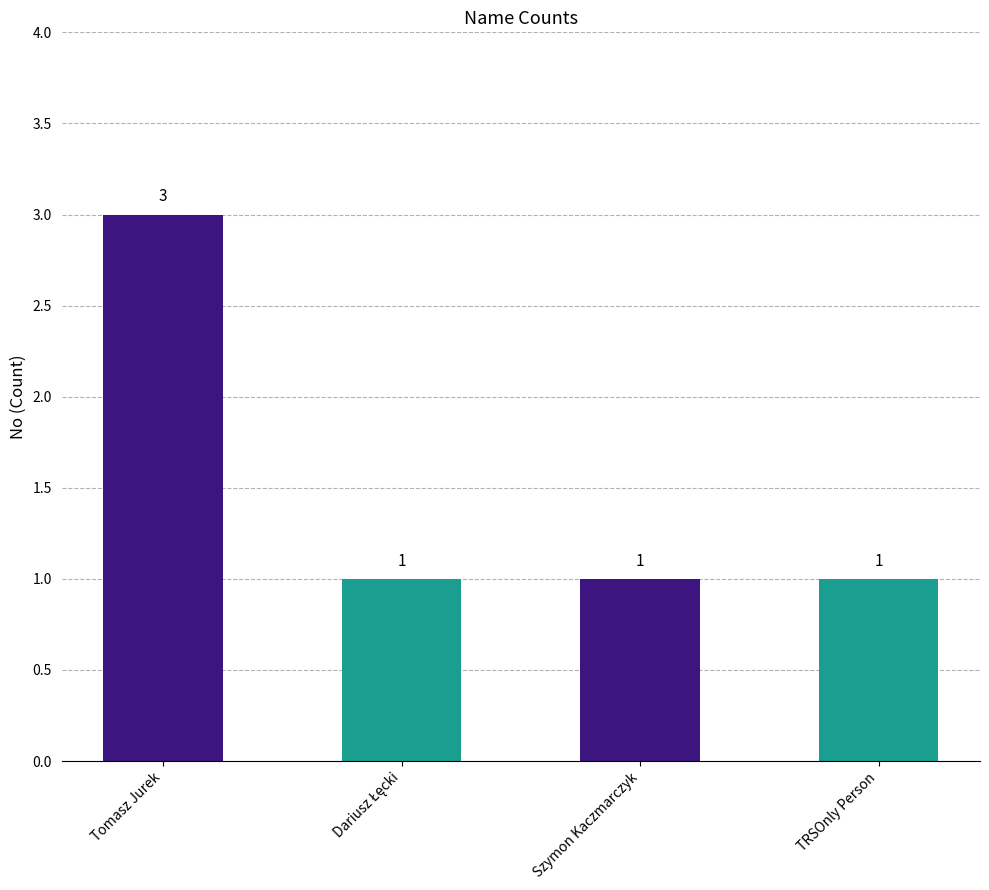

What is the greatest value displayed?

3